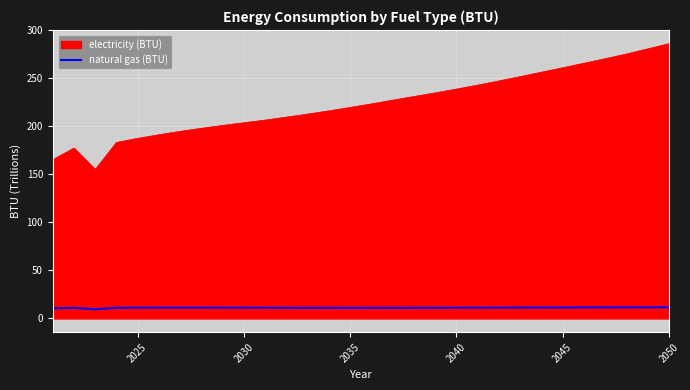

List the series in order of their overall mean, highest first.

electricity (BTU), natural gas (BTU)